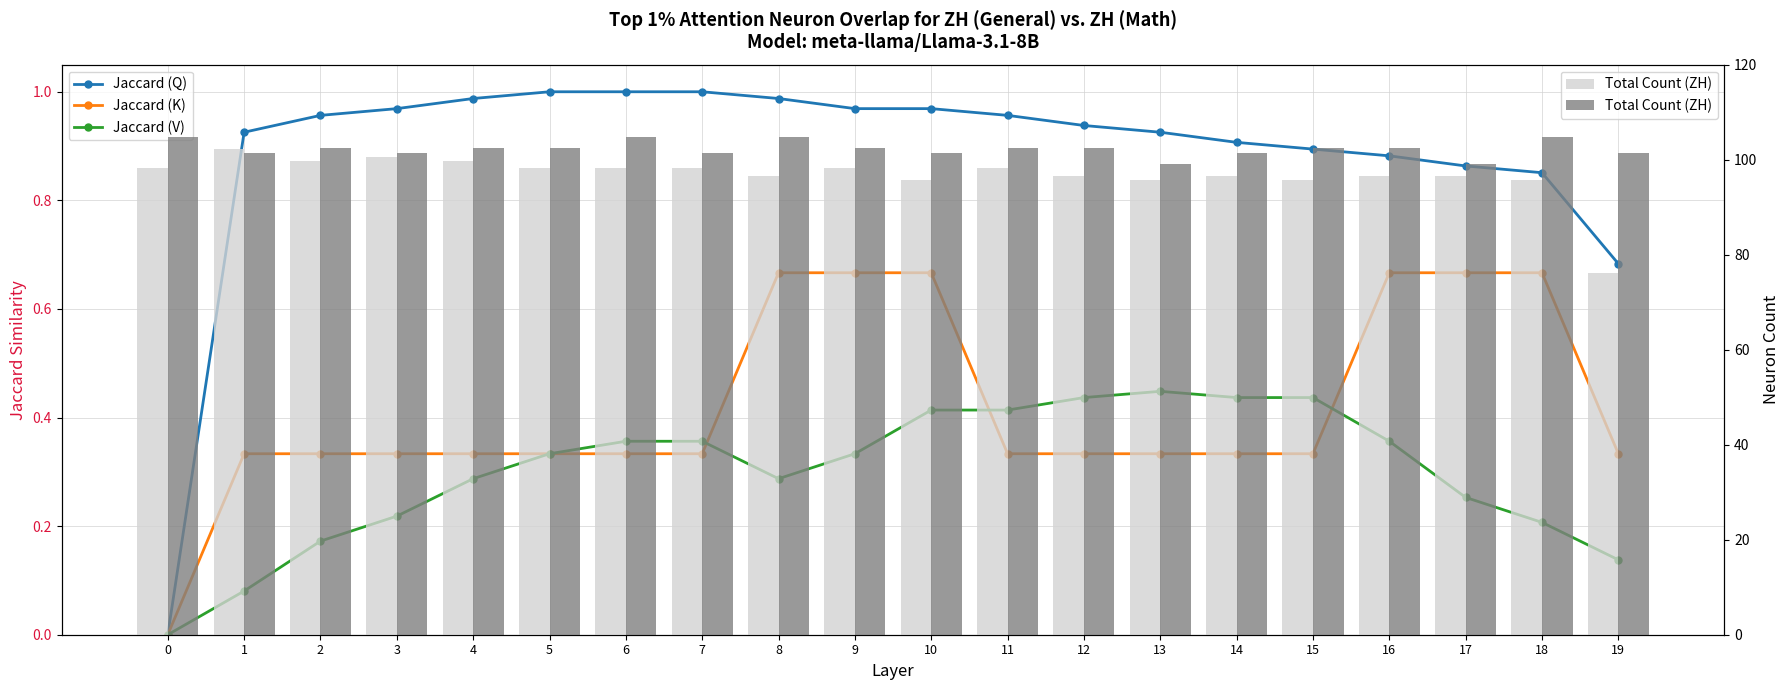

The value of Jaccard (K) at 13 is 0.5. True or false?

False